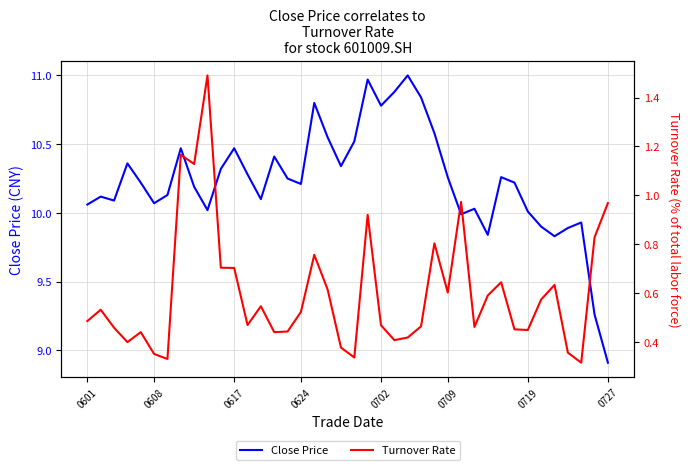

At which label is Close Price closest to 9?

0727